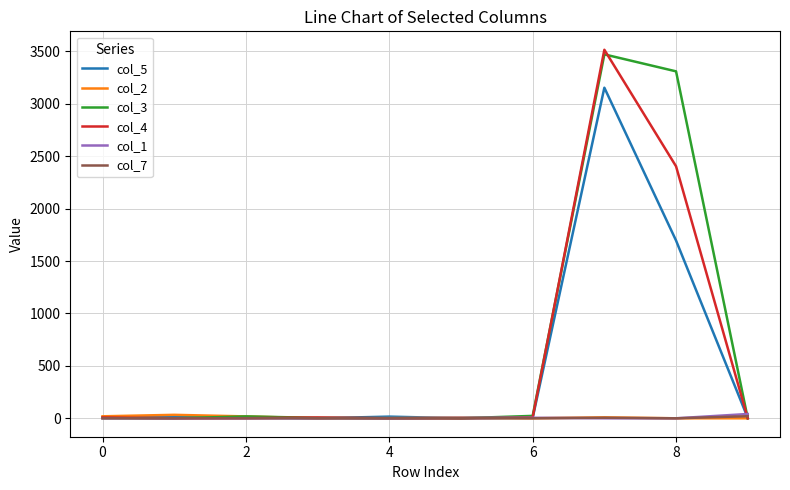

Which series has the widest spread of values?

col_4